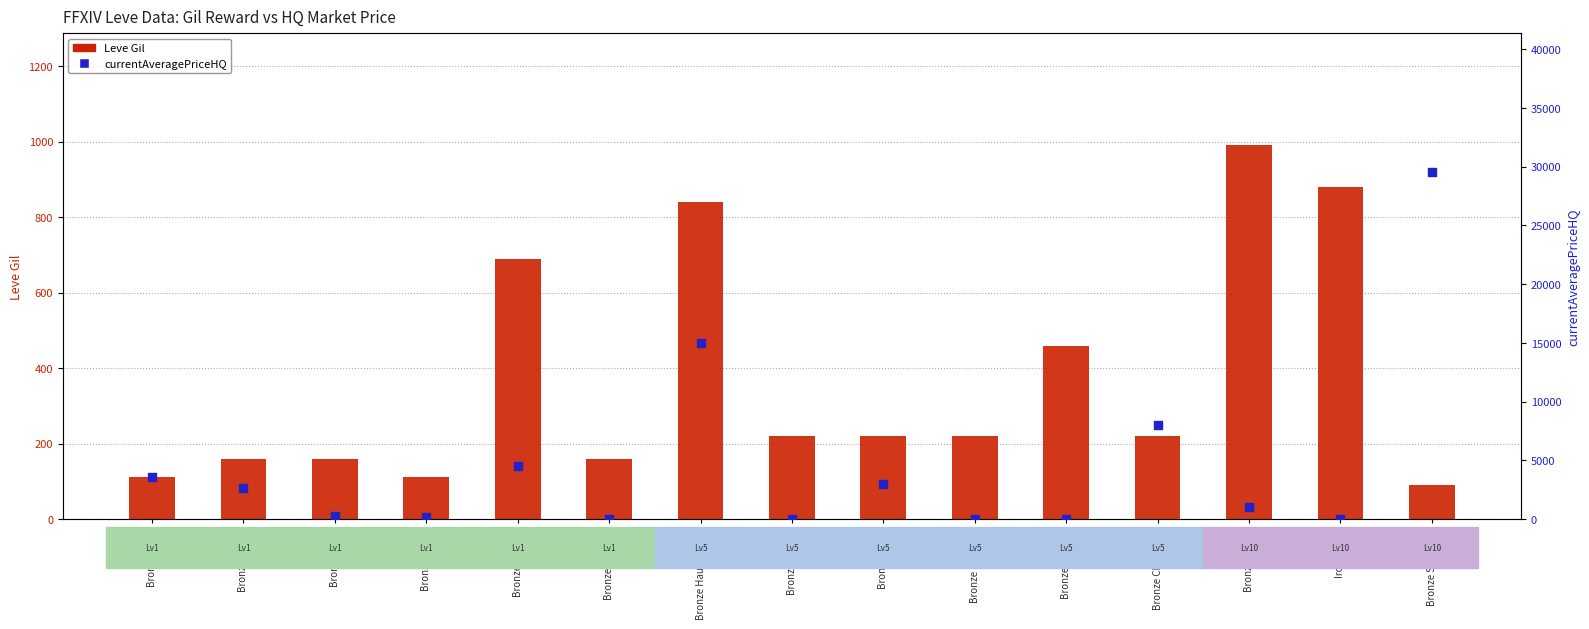

What are all the series names shown in the legend?

Leve Gil, currentAveragePriceHQ